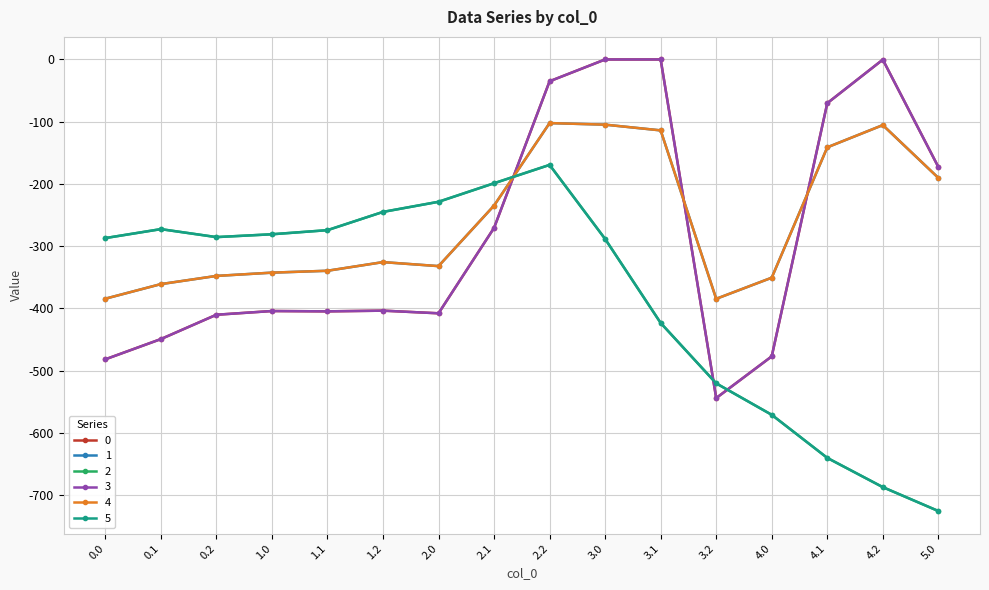

True or false: 2 and 1 intersect in this chart.

True